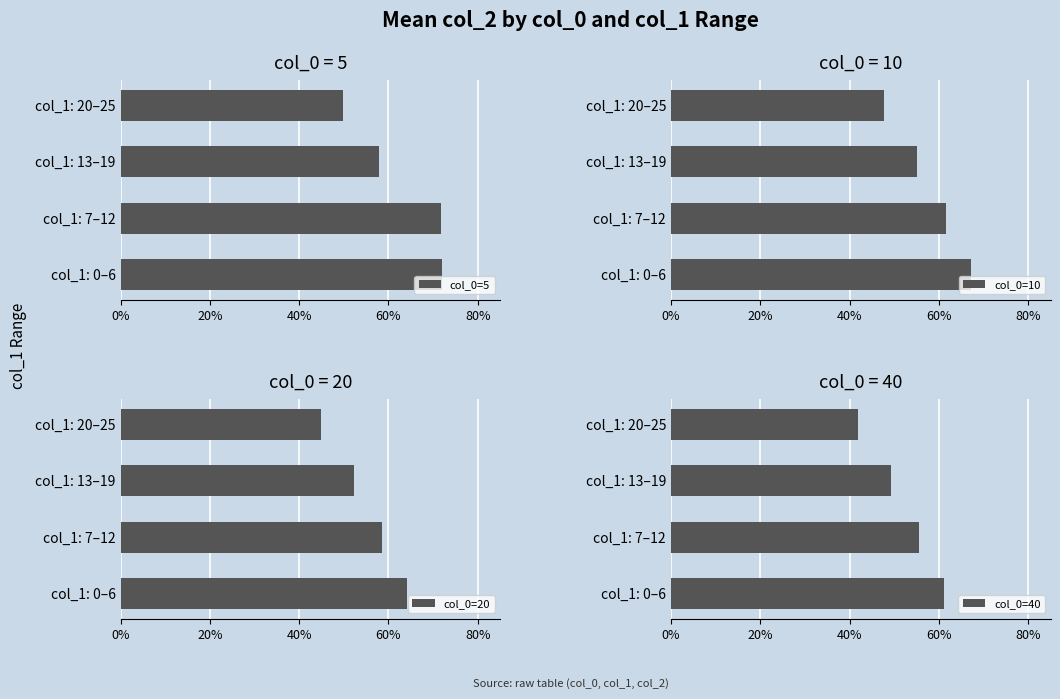

Which series changed the most between col_1: 13–19 and col_1: 20–25?

col_0=5